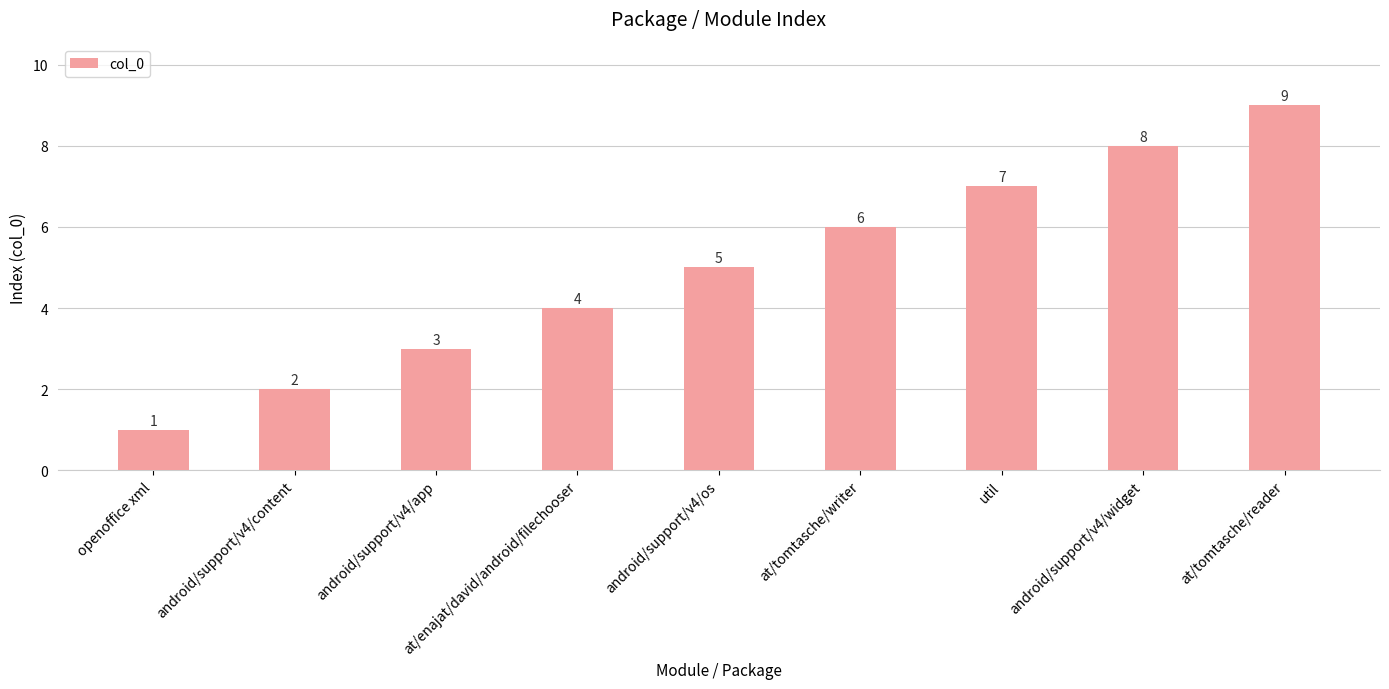

The value at android/support/v4/app is 3. True or false?

True